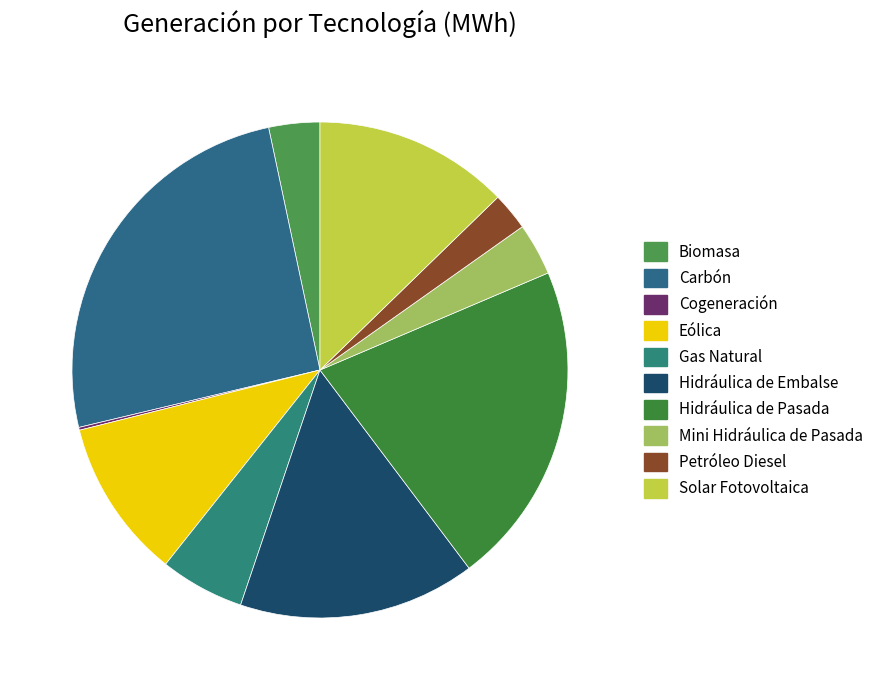

Approximately how many times larger is the value at Carbón compared to Hidráulica de Pasada?

1.2